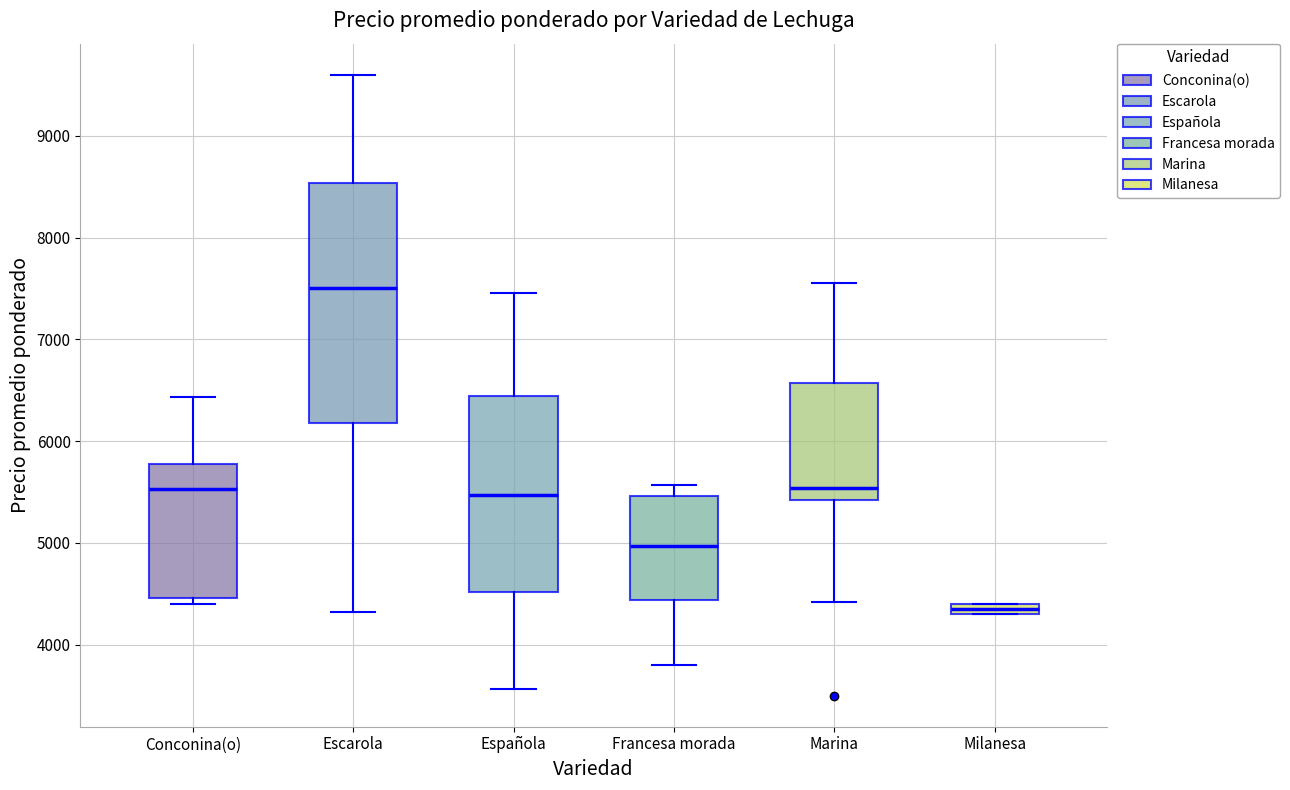

Which box's median line is the lowest?

Milanesa